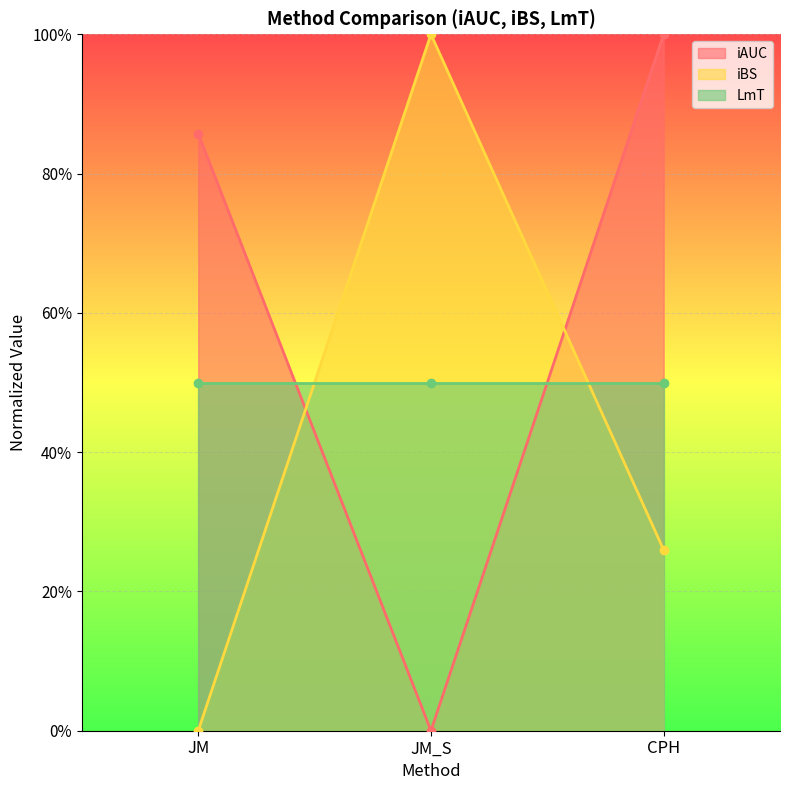

At which label is iBS closest to 0?

JM